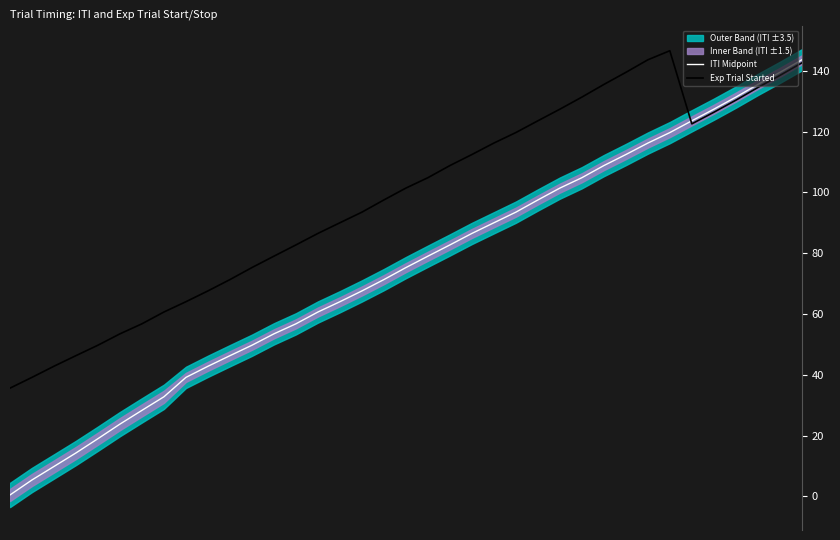

What is the difference between the highest and lowest values at 11?

25.6